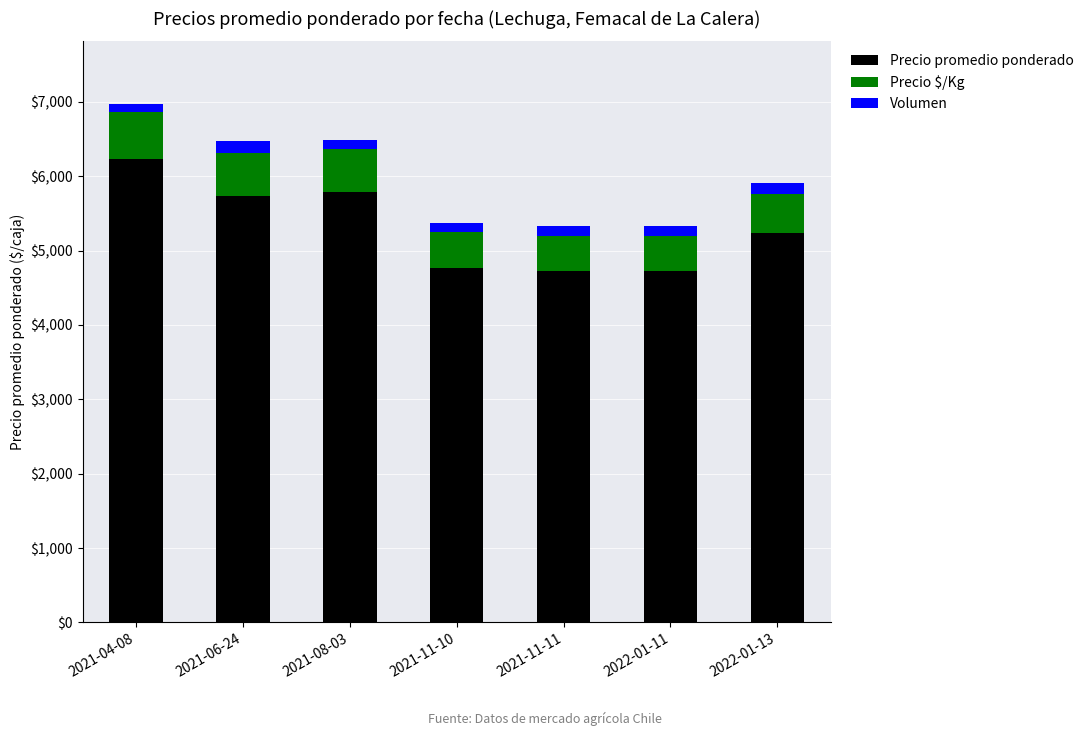

What is the difference between the second highest and second lowest values in the Precio promedio ponderado series?

1061